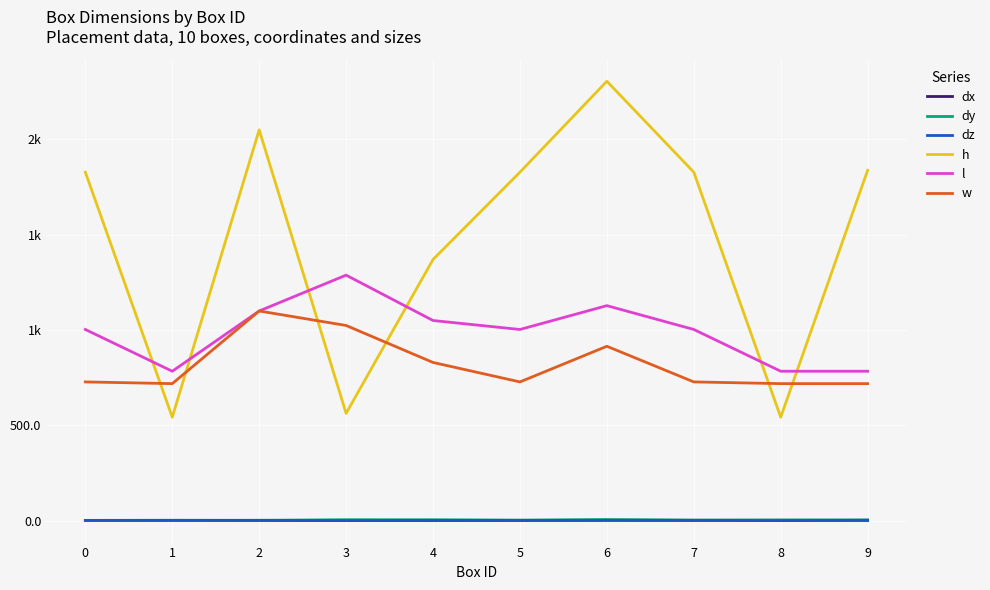

Does the chart display data point markers on the line(s)?

No